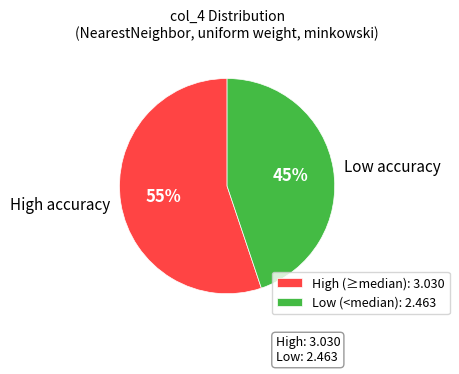

Does High accuracy represent more than half of the total?

Yes